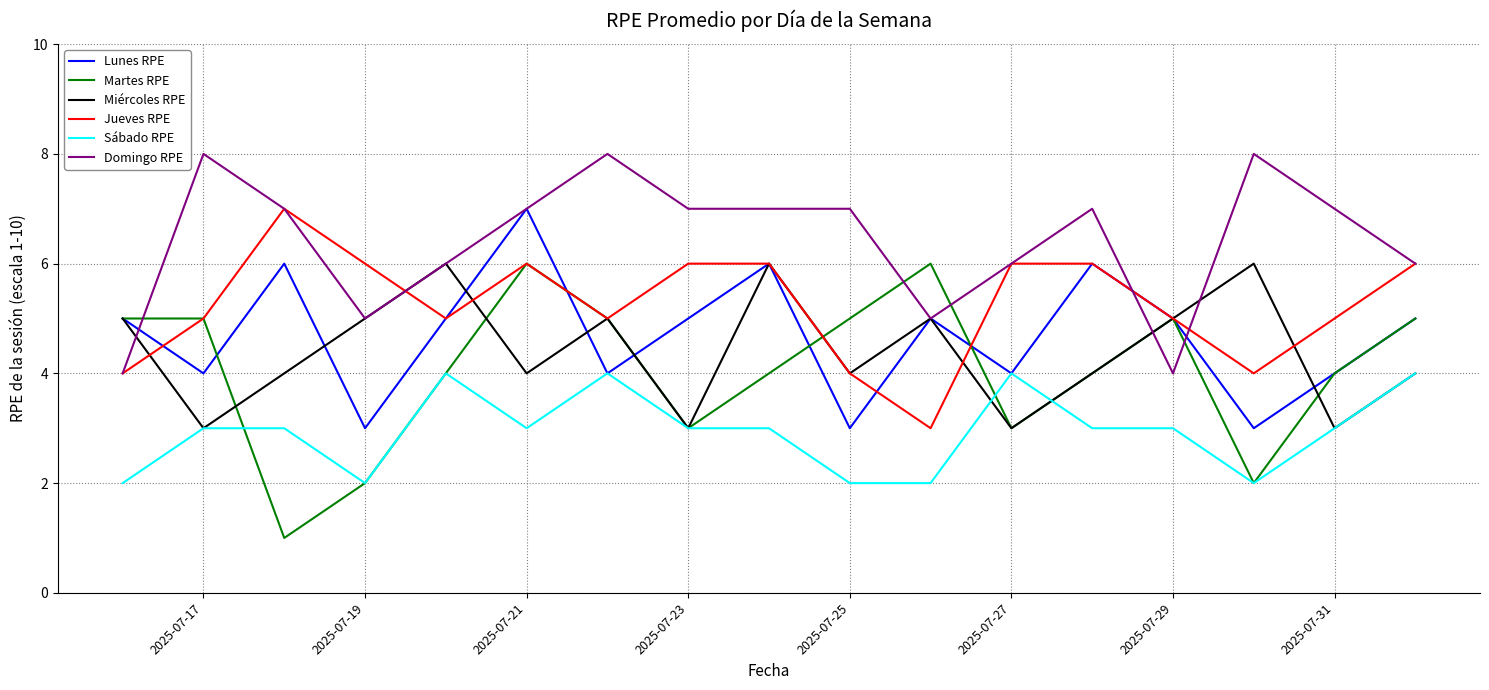

What is the minimum value for Domingo RPE?

4